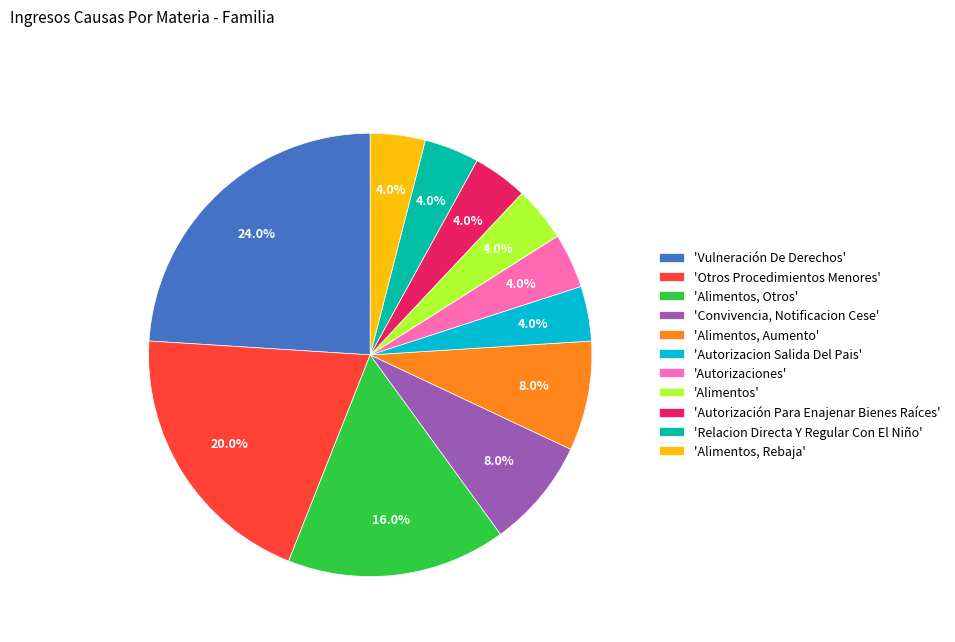

Approximately how many times larger is the value at 'Autorización Para Enajenar Bienes Raíces' compared to 'Convivencia, Notificacion Cese'?

0.5